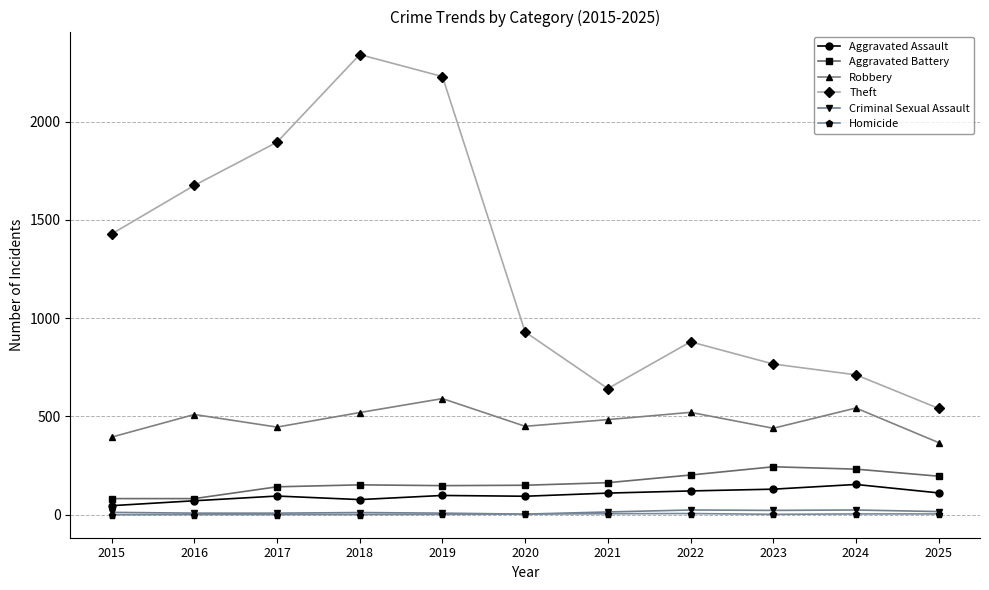

Which category has the highest value across all series?

2018